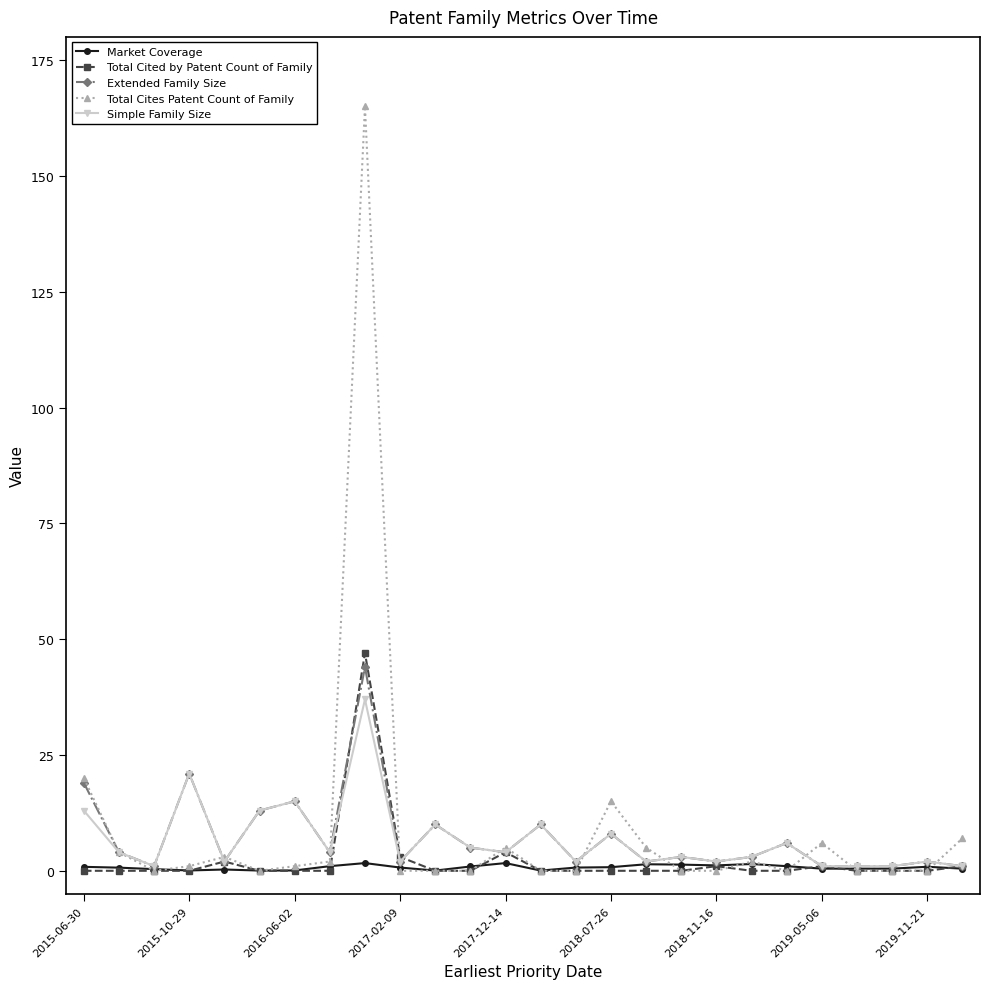

What is the value of the Extended Family Size point at the 13th from the left?

4.0